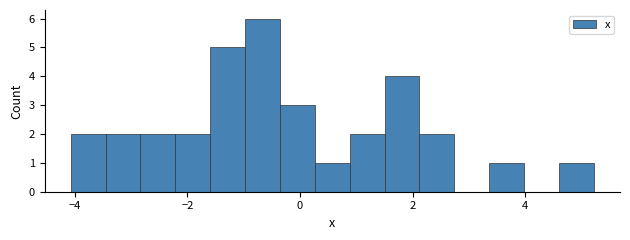

Around what value on the x-axis is the tallest bar? Give the approximate position of its centre, as read against the axis.

-0.6